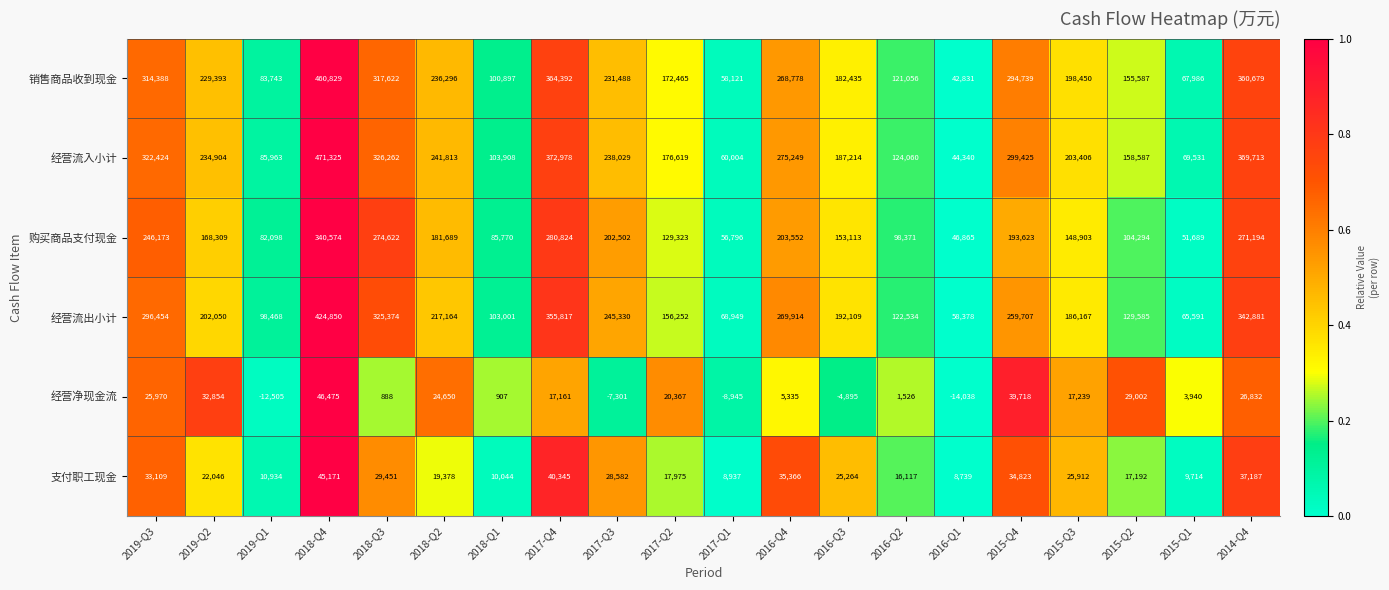

What is the difference between the 经营净现金流 values at 2018-Q4 and 2019-Q2?

13621